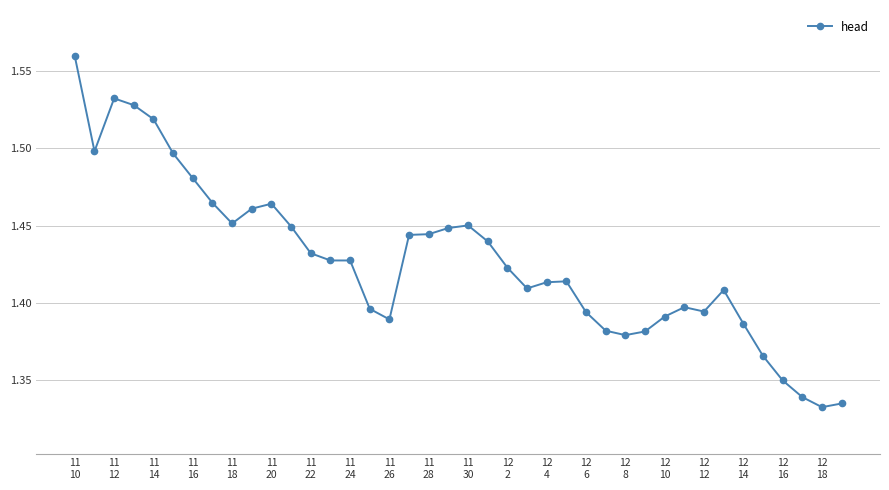

True or false: there are more than 2 points higher than both neighbors.

True